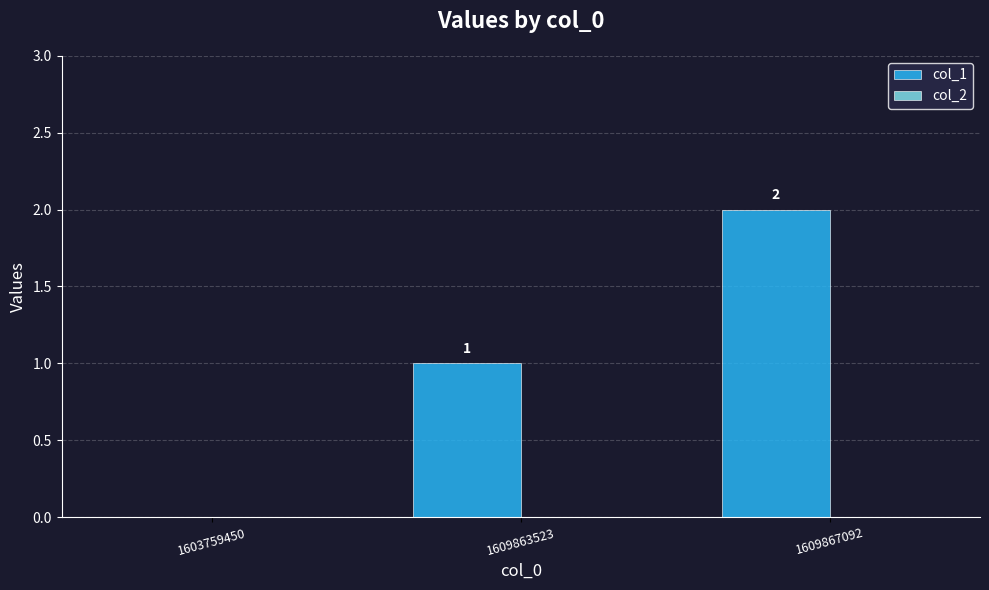

At which label is the value closest to 1?

1609863523